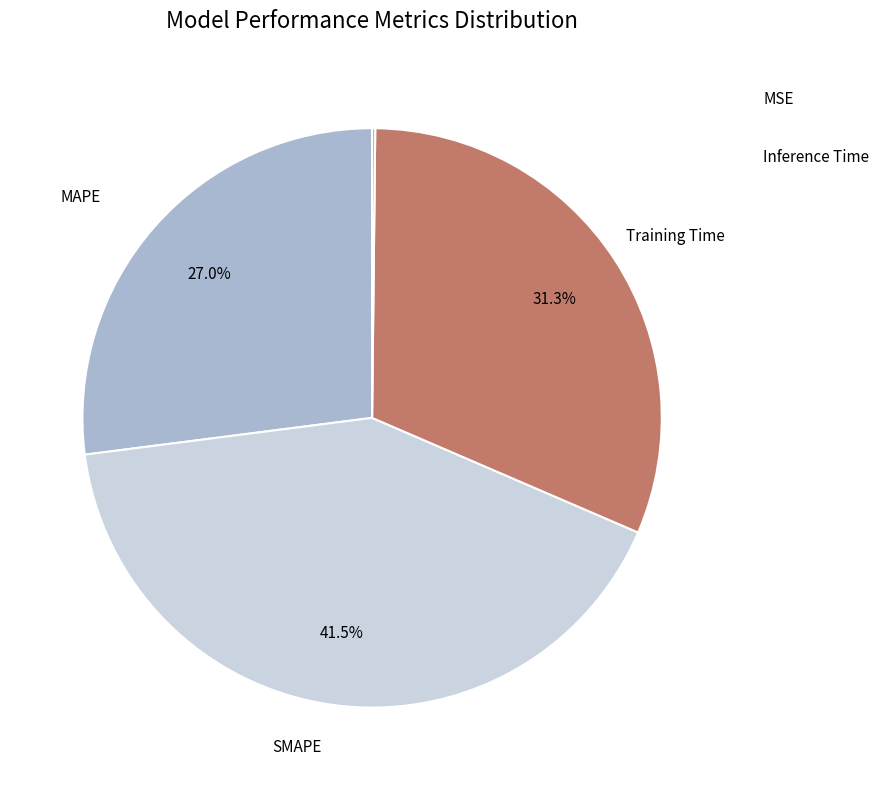

Is there any slice that represents more than half of the pie?

No